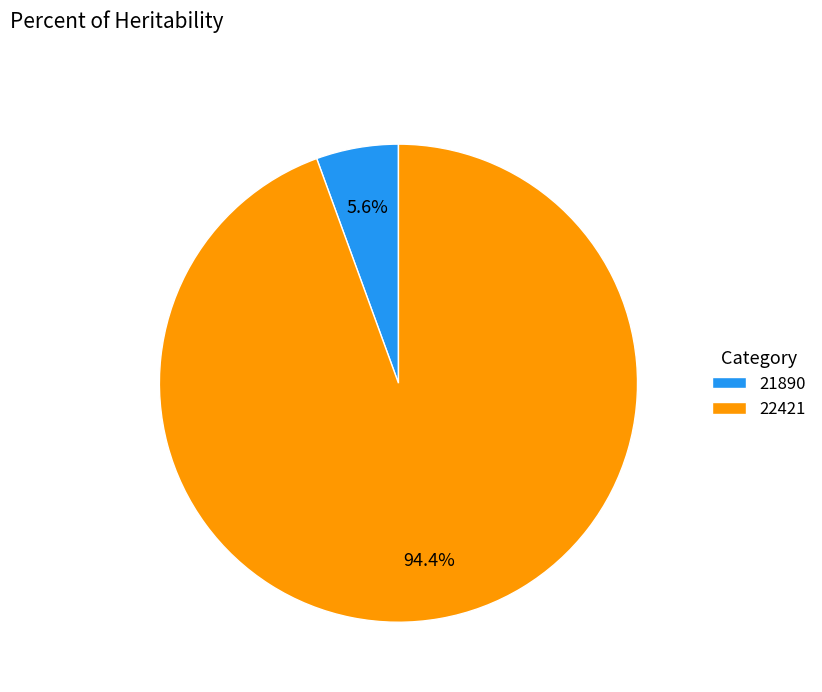

Between 21890 and 22421, which is larger?

22421